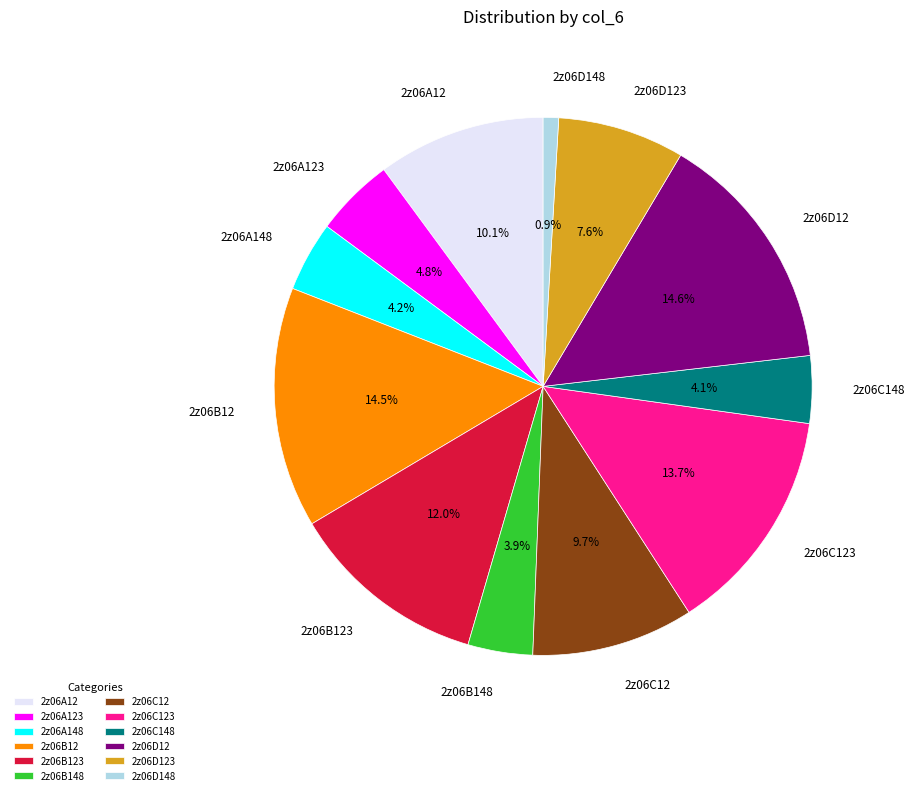

Which category has the smallest portion of the pie?

2z06D148